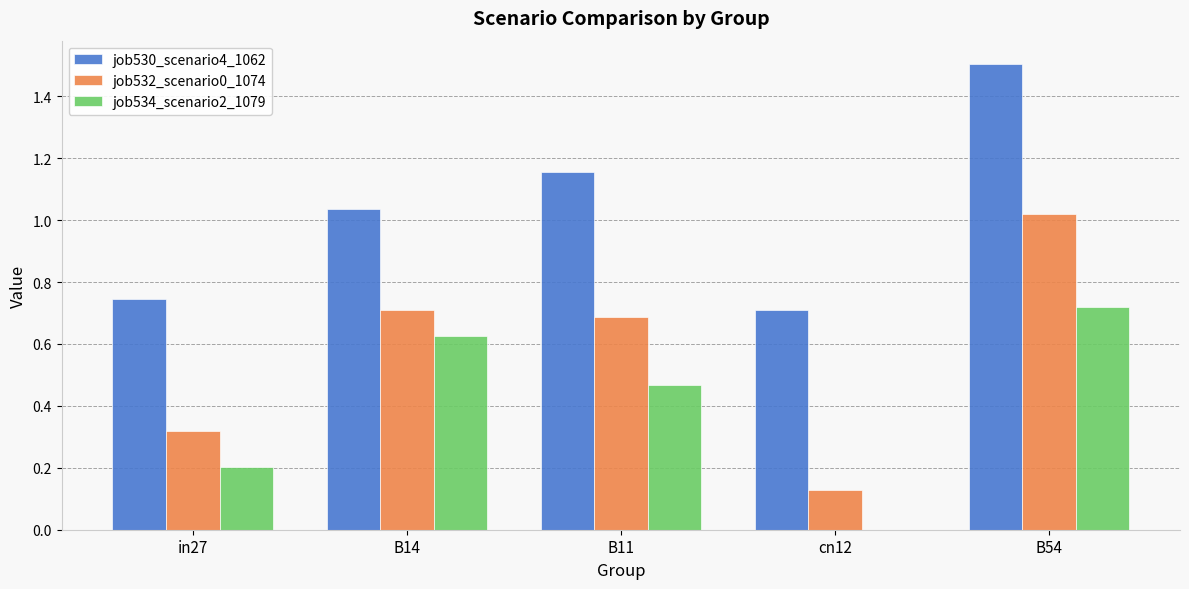

At which label does job530_scenario4_1062 first exceed 1?

B14